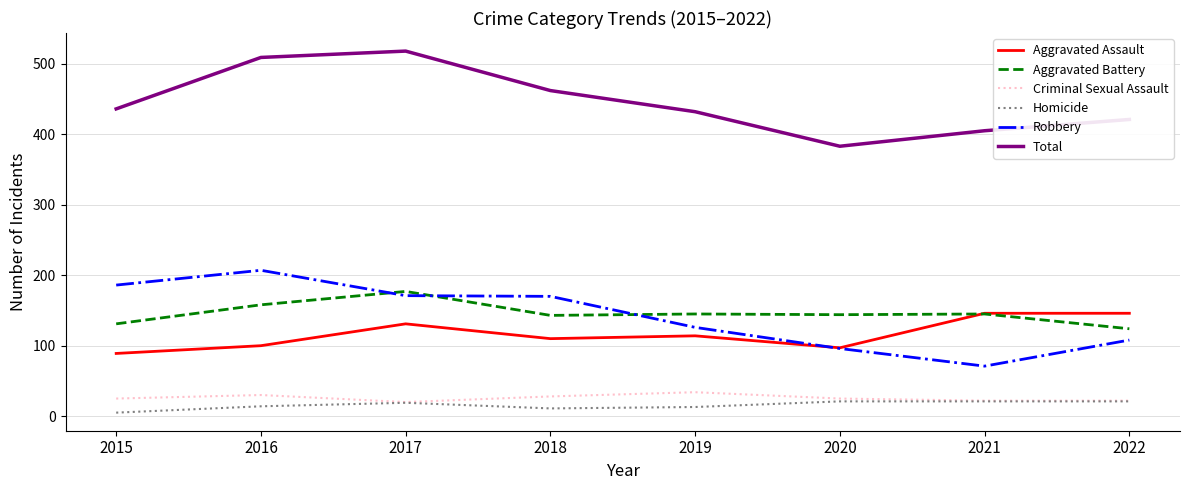

Is it true that Total equals 383 at 2020?

True